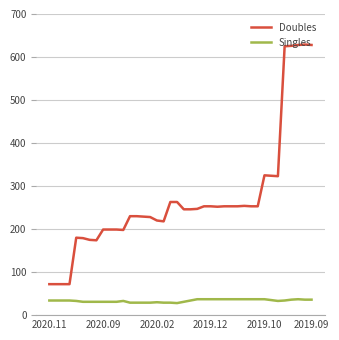

Which series has the widest spread of values?

Doubles